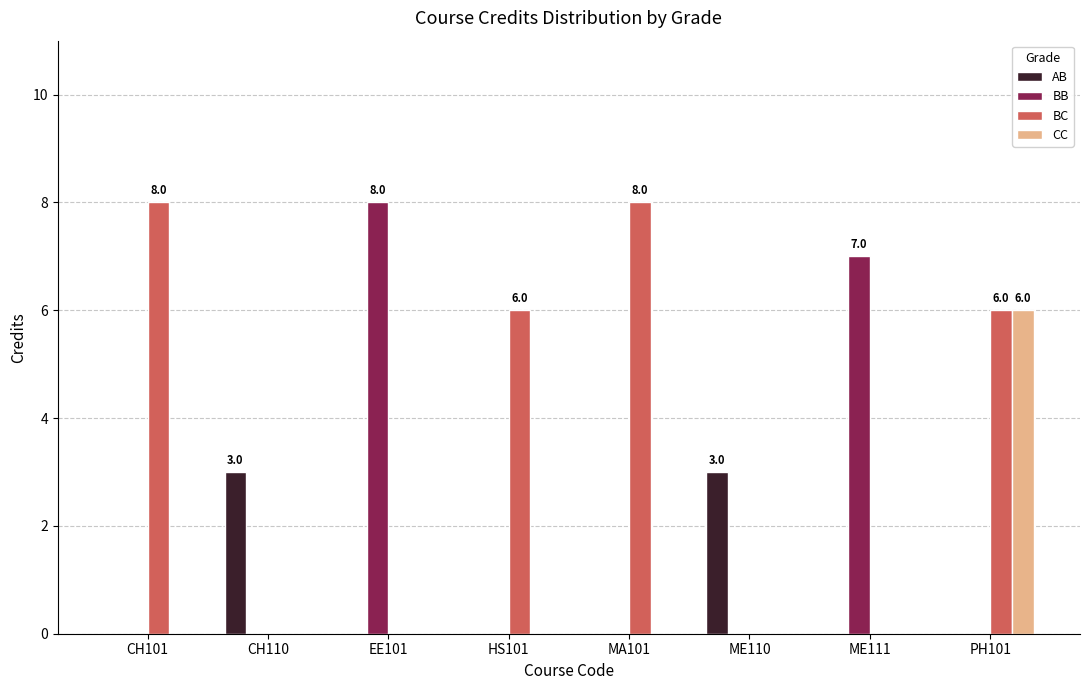

What is the total value across all series at ME111?

7